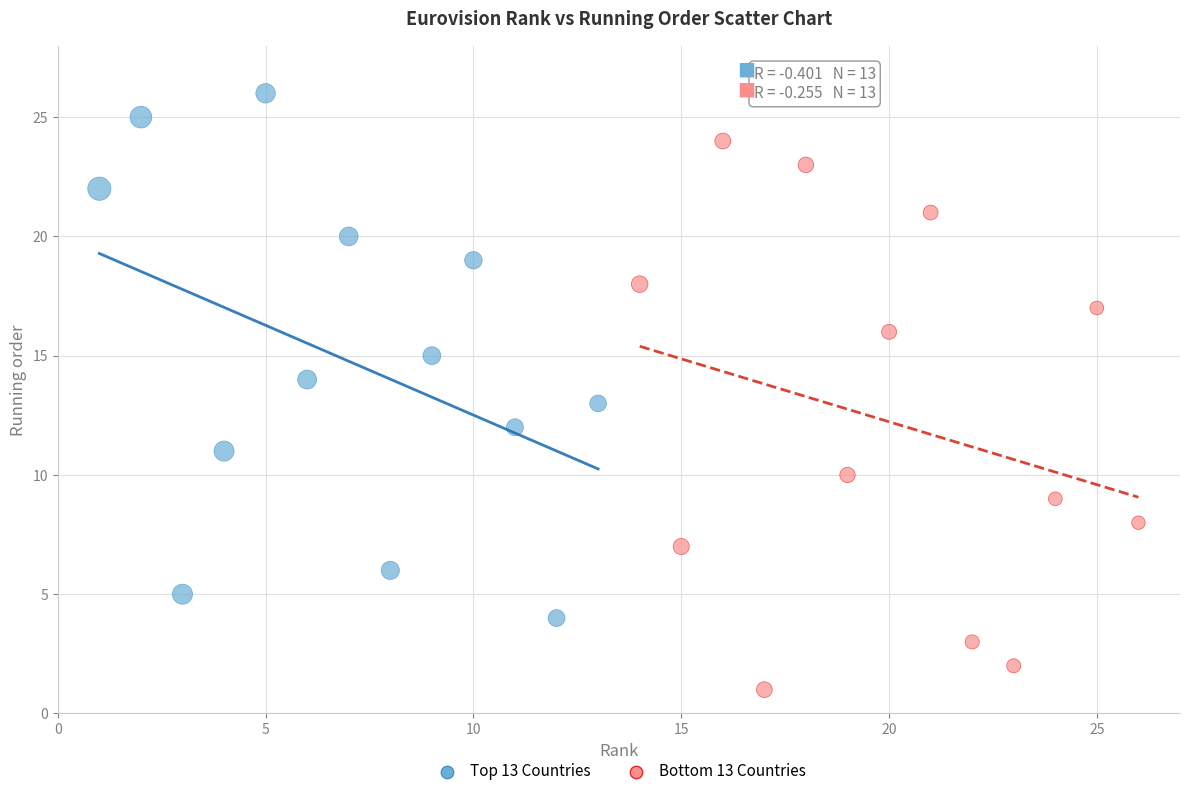

Which series has the widest spread of Y values?

Bottom 13 Countries